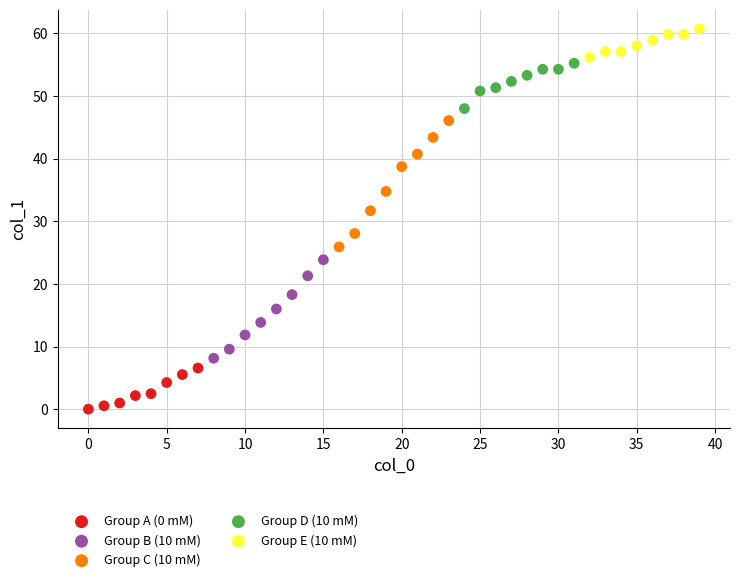

Which series reaches the minimum Y coordinate?

Group A (0 mM)